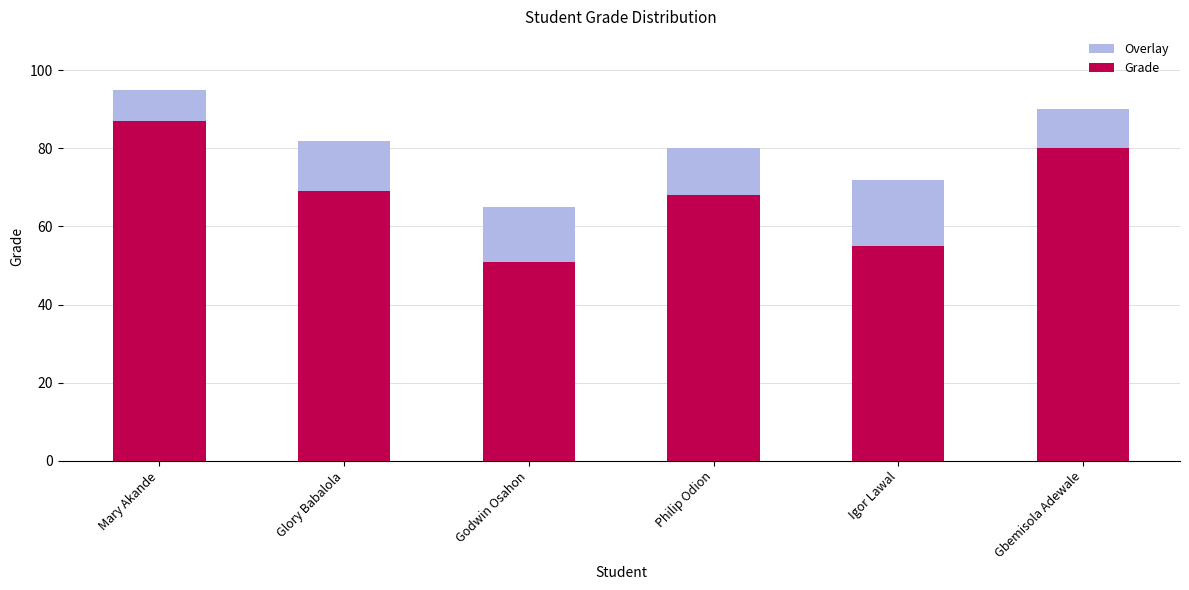

Rank the series at Philip Odion from lowest to highest value.

Grade, Overlay